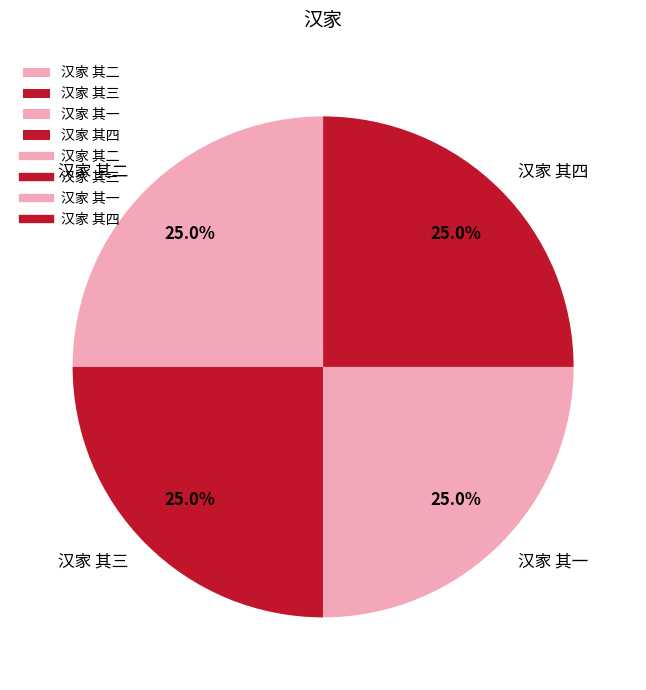

What is the total percentage of 汉家 其四 and 汉家 其一?

50.0%